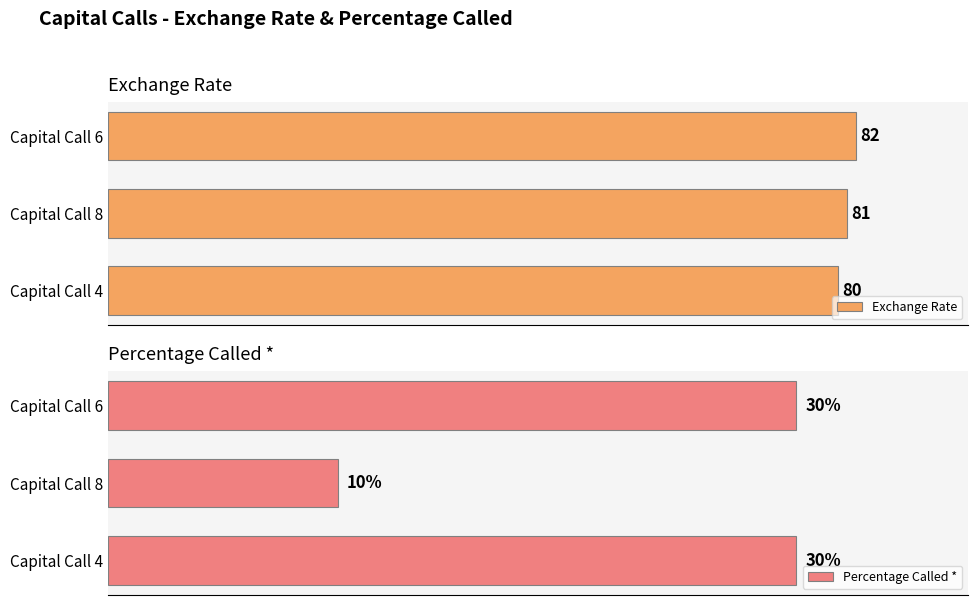

Where is Exchange Rate nearest to the value 81?

Capital Call 8